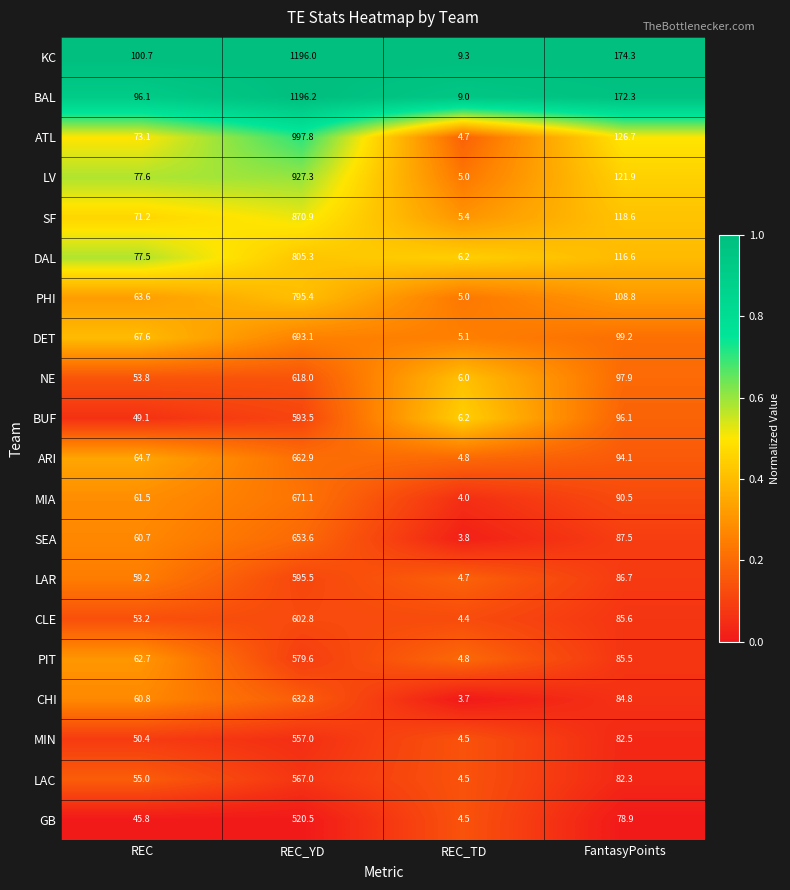

Count the number of data series in this chart.

20